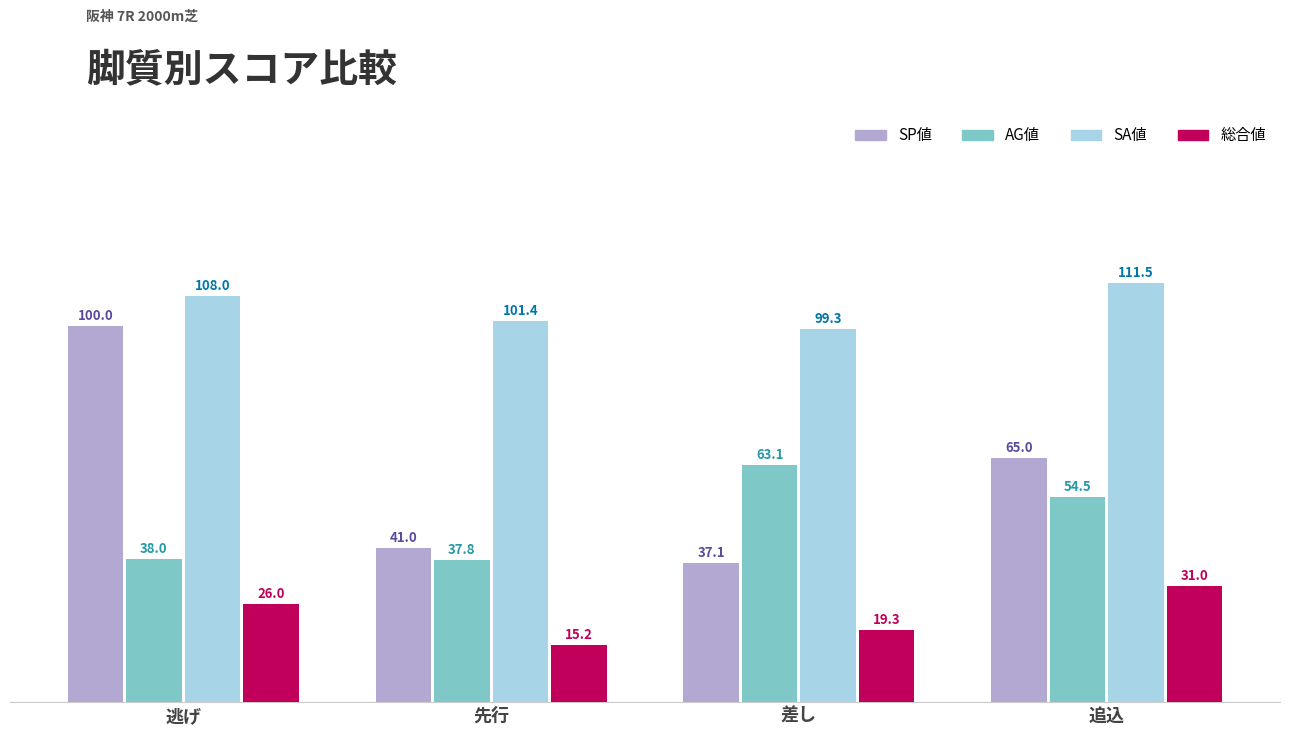

What is the average value of the SP値 series?

60.8